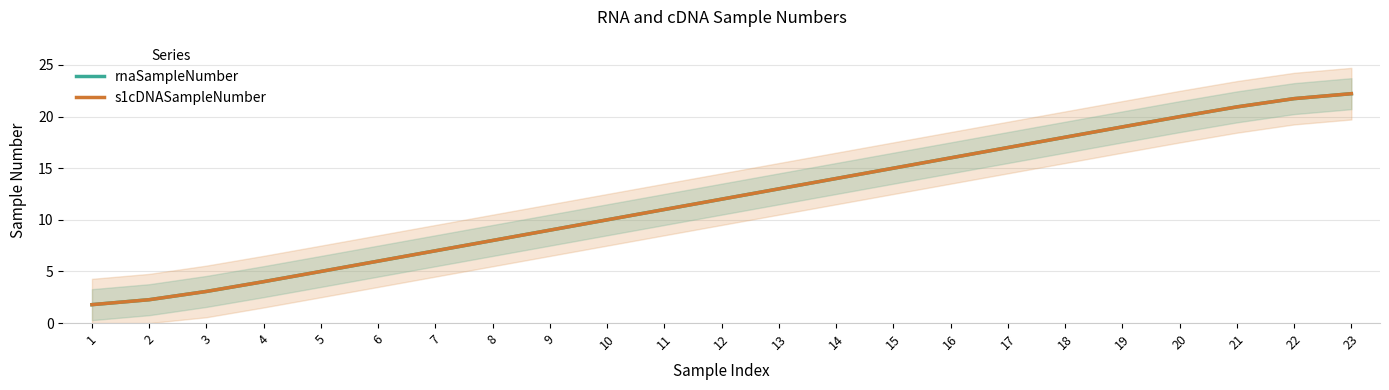

Where does the s1cDNASampleNumber series first go above 12?

13